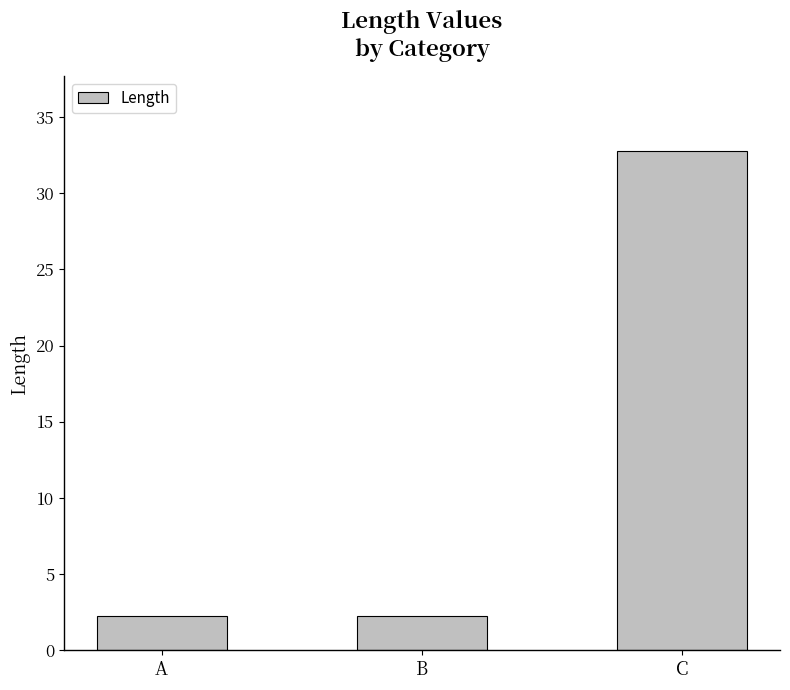

Reading left to right, list all the values displayed in this chart.

2.2	2.2	32.8